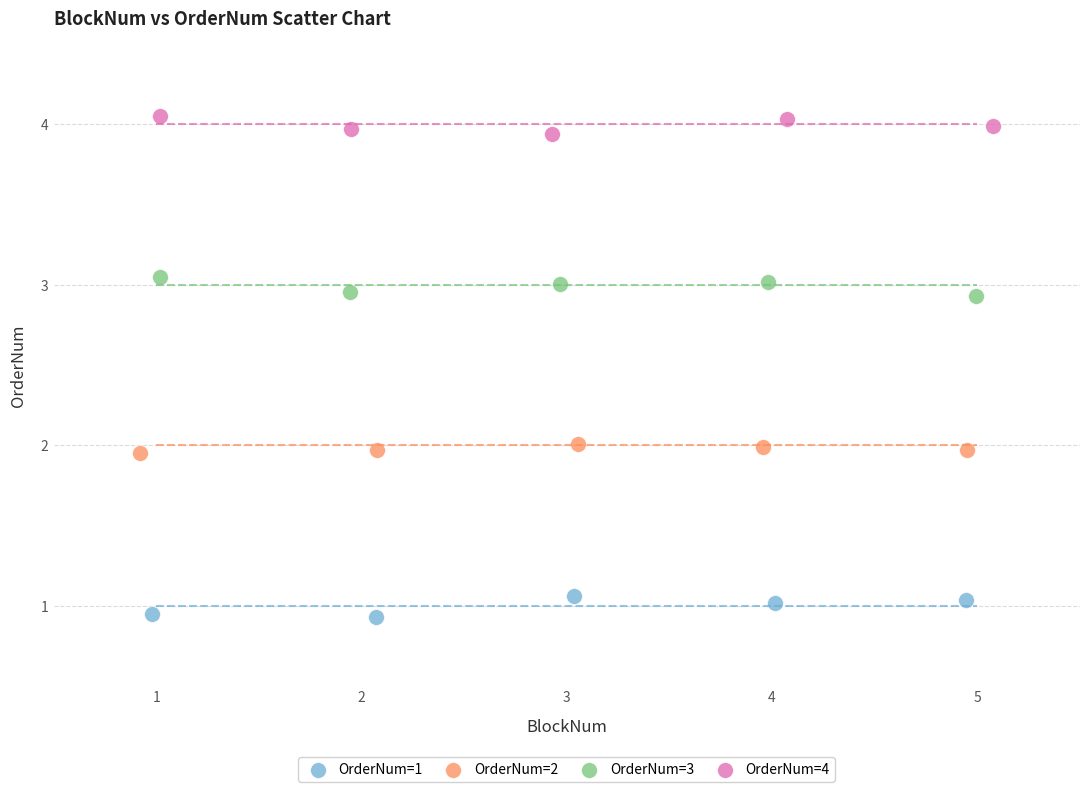

What are all the series names shown in the legend?

OrderNum=1, OrderNum=2, OrderNum=3, OrderNum=4